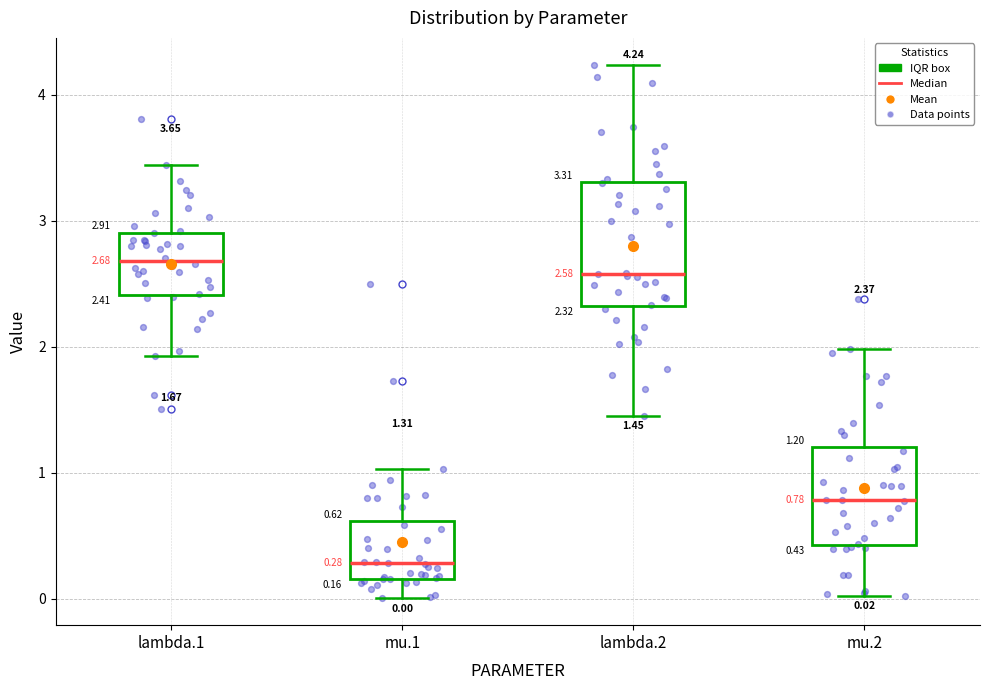

Comparing the boxes themselves (not the whiskers), which one is the tallest?

lambda.2